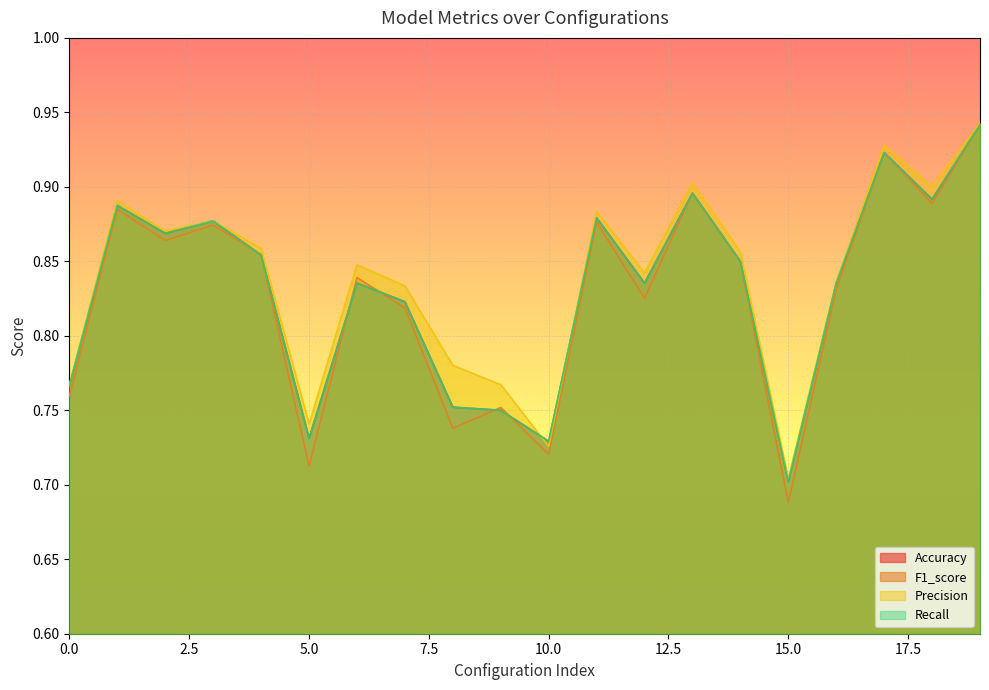

True or false: Recall and Accuracy intersect in this chart.

False